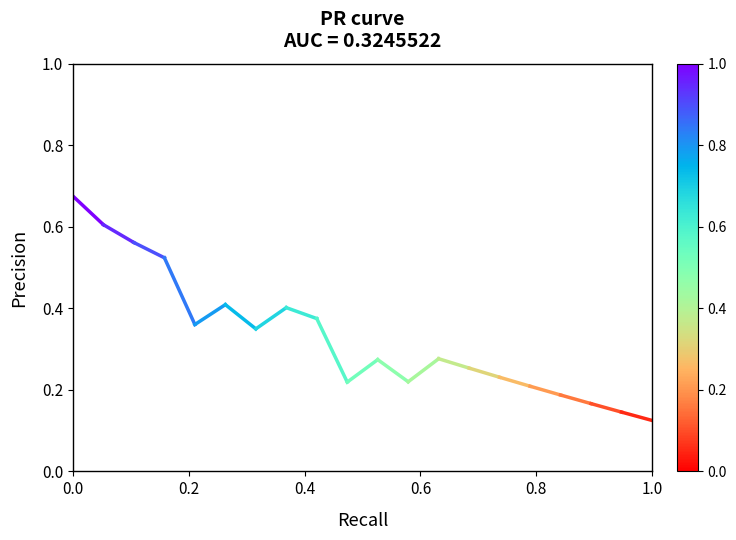

True or false: the data shows 0.3 at 0.2.

False